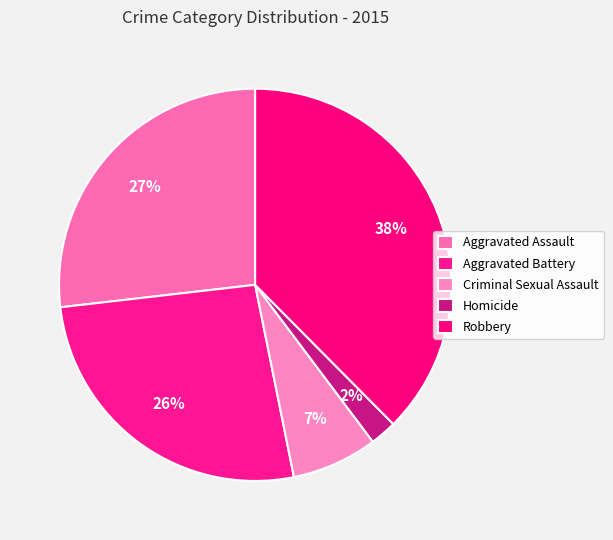

What portion of the pie excludes Criminal Sexual Assault?

92.9%